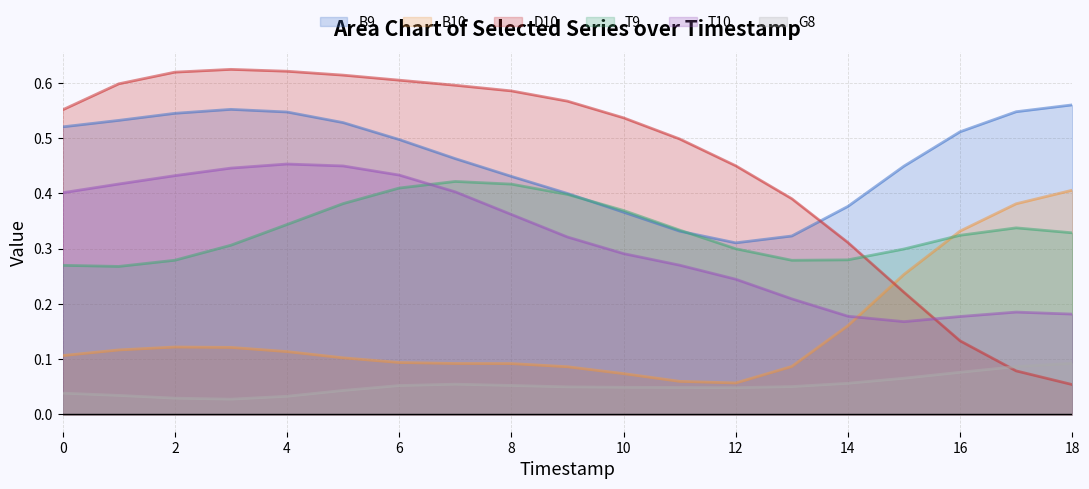

What is the spread (max minus min) of values at 2?

0.6